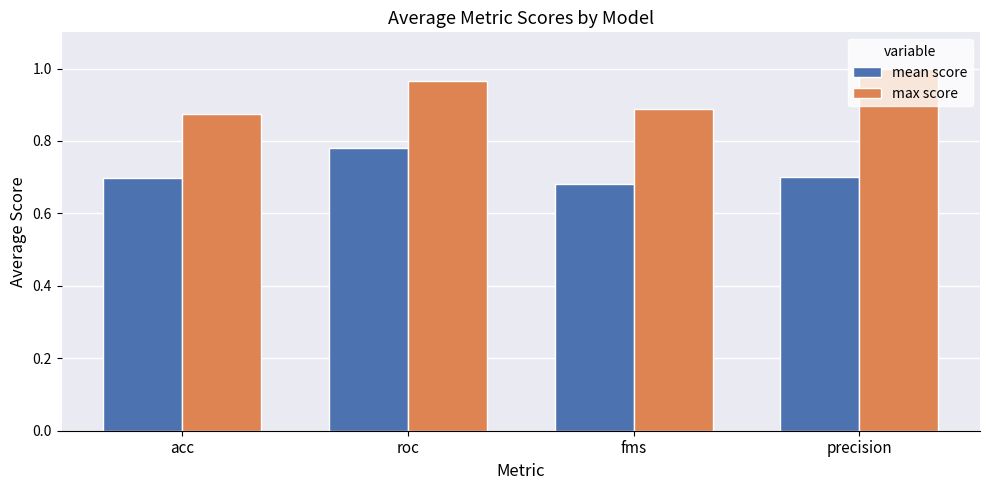

What position from the right is precision?

1